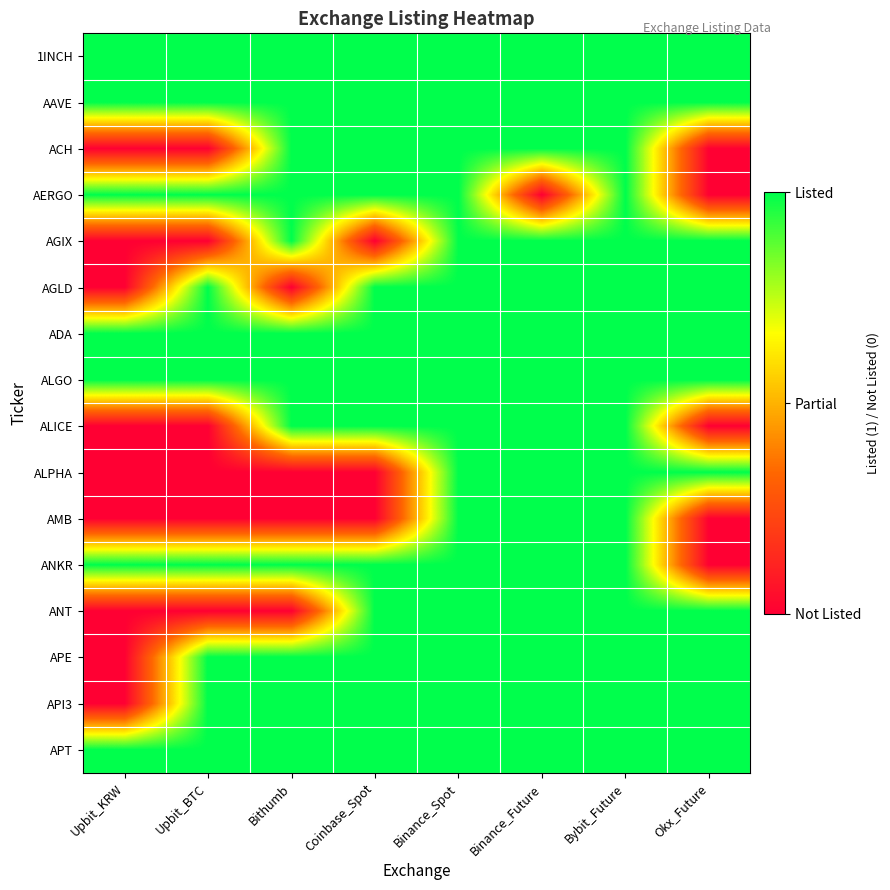

Which label corresponds to the largest value in the chart?

Upbit_KRW